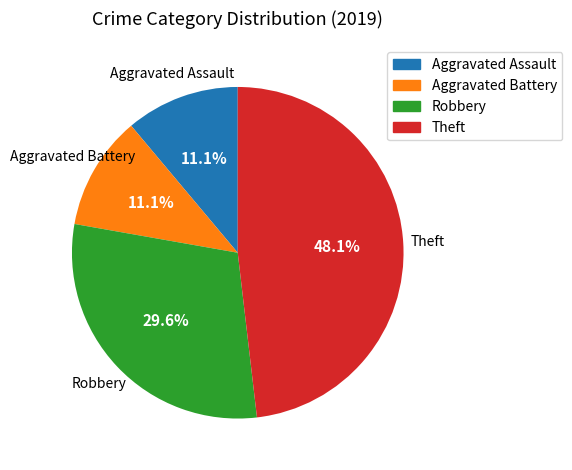

To the nearest percent, what is the average slice percentage?

25%